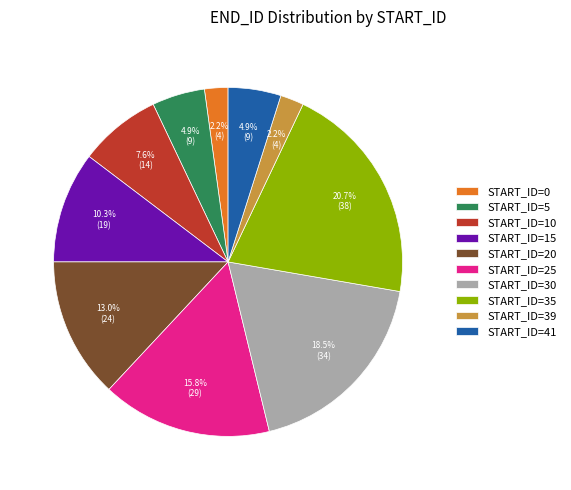

What is the total percentage of START_ID=5 and START_ID=25?

20.7%